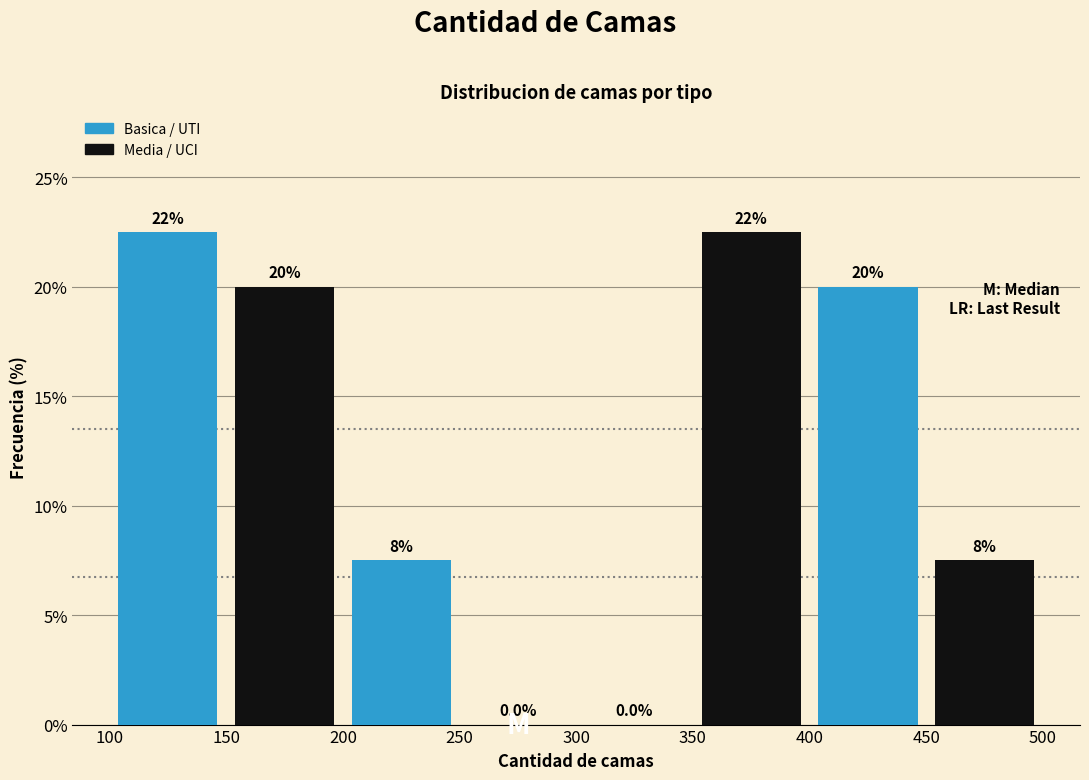

The value of Media / UCI at 150 is 20.0. True or false?

True